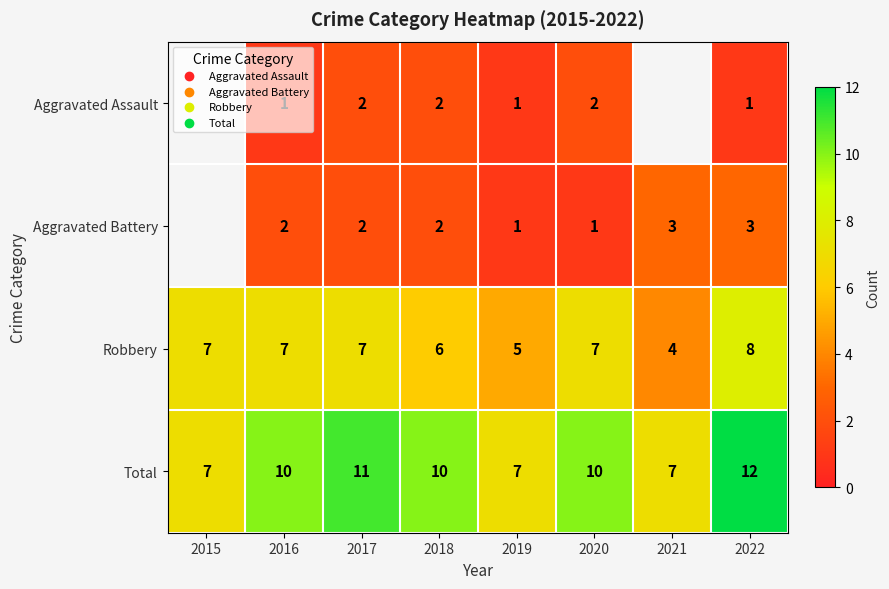

The Aggravated Battery series shows 4.5 at 2022. True or false?

False